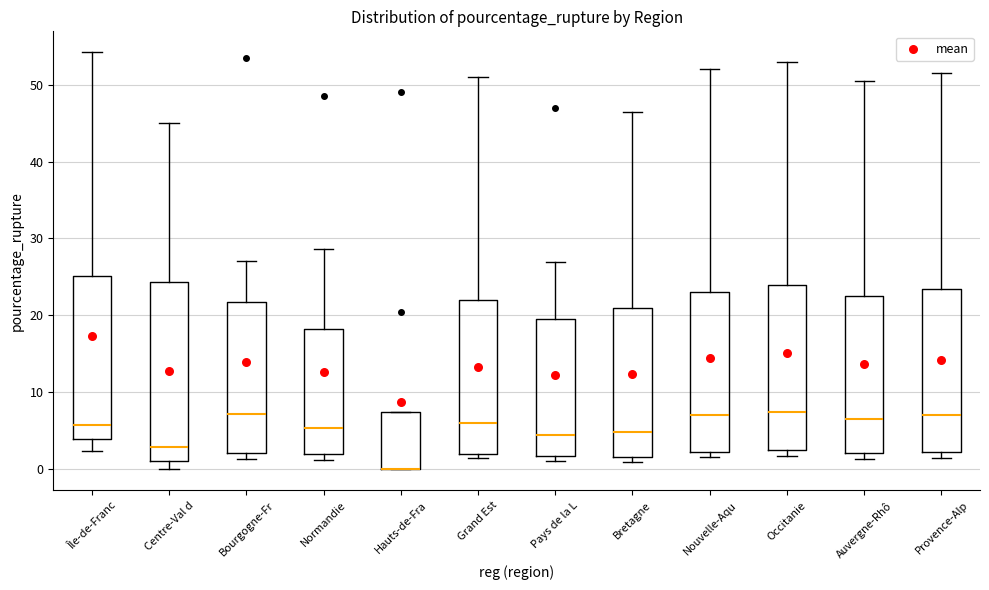

Reading left to right, transcribe this box plot: for each box, give where its median line is, the range the box spans, and where its two whiskers end, as read against the y-axis. The values are not printed on the chart, so give them approximately, as read against the axis.

Île-de-Franc: median 6, box 4 to 25, whiskers 2 to 54
Centre-Val d: median 3, box 1 to 24, whiskers 0 to 45
Bourgogne-Fr: median 7, box 2 to 22, whiskers 1 to 27
Normandie: median 5, box 2 to 18, whiskers 1 to 29
Hauts-de-Fra: median 0 (drawn on the box's lower edge), box 0 to 7, whiskers 0 to 7
Grand Est: median 6, box 2 to 22, whiskers 2 (just below the box's lower edge) to 51
Pays de la L: median 5, box 2 to 20, whiskers 1 to 27
Bretagne: median 5, box 2 to 21, whiskers 1 to 47
Nouvelle-Aqu: median 7, box 2 to 23, whiskers 2 (just below the box's lower edge) to 52
Occitanie: median 8, box 3 to 24, whiskers 2 to 53
Auvergne-Rhô: median 7, box 2 to 23, whiskers 1 to 51
Provence-Alp: median 7, box 2 to 24, whiskers 2 (just below the box's lower edge) to 52